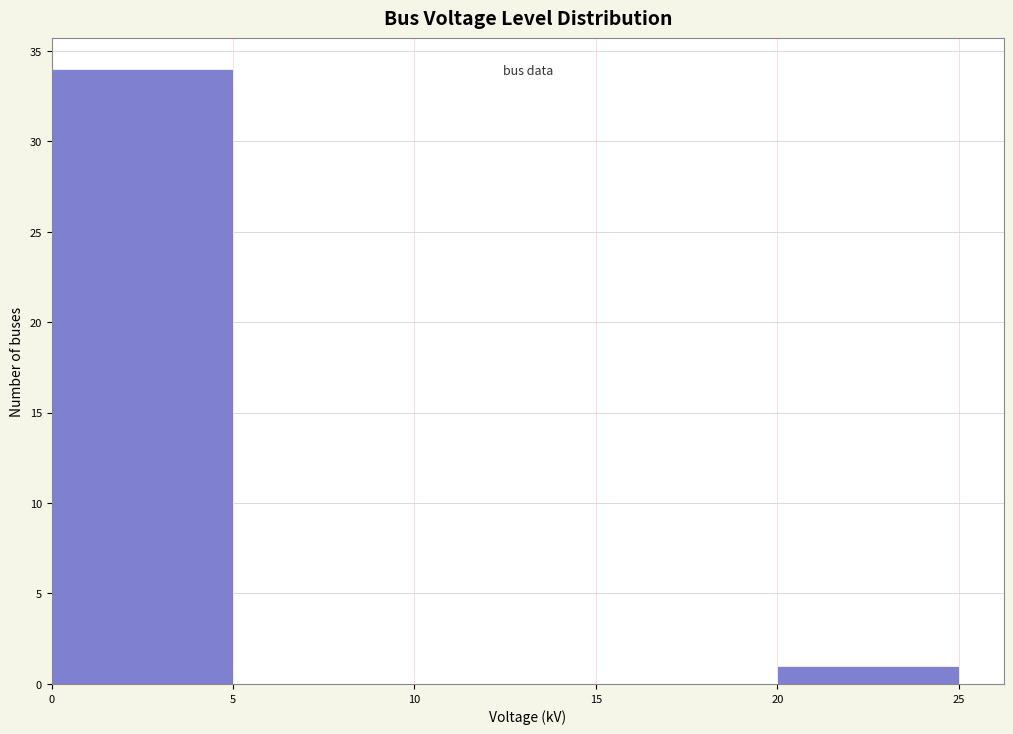

Reading left to right, list every bar in this chart as the range it spans on the x-axis followed by its height. The values are not printed on the chart, so give them approximately, as read against the axis.

0 to 5: 34
5 to 10: 0
10 to 15: 0
15 to 20: 0
20 to 25: 1